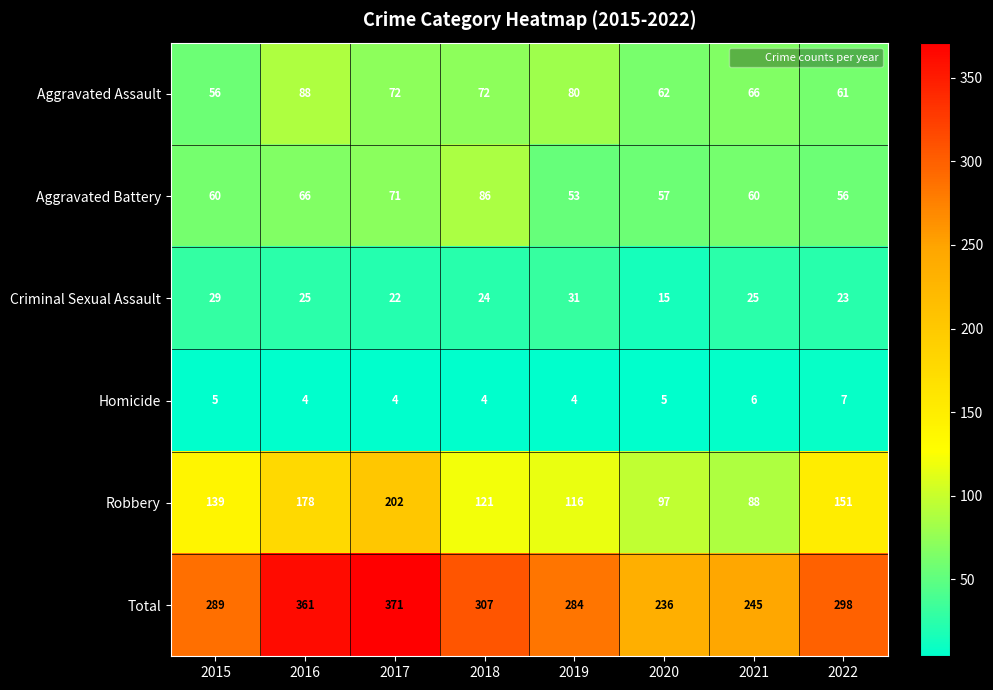

What is the difference between the maximum and second lowest values in the Homicide series?

3